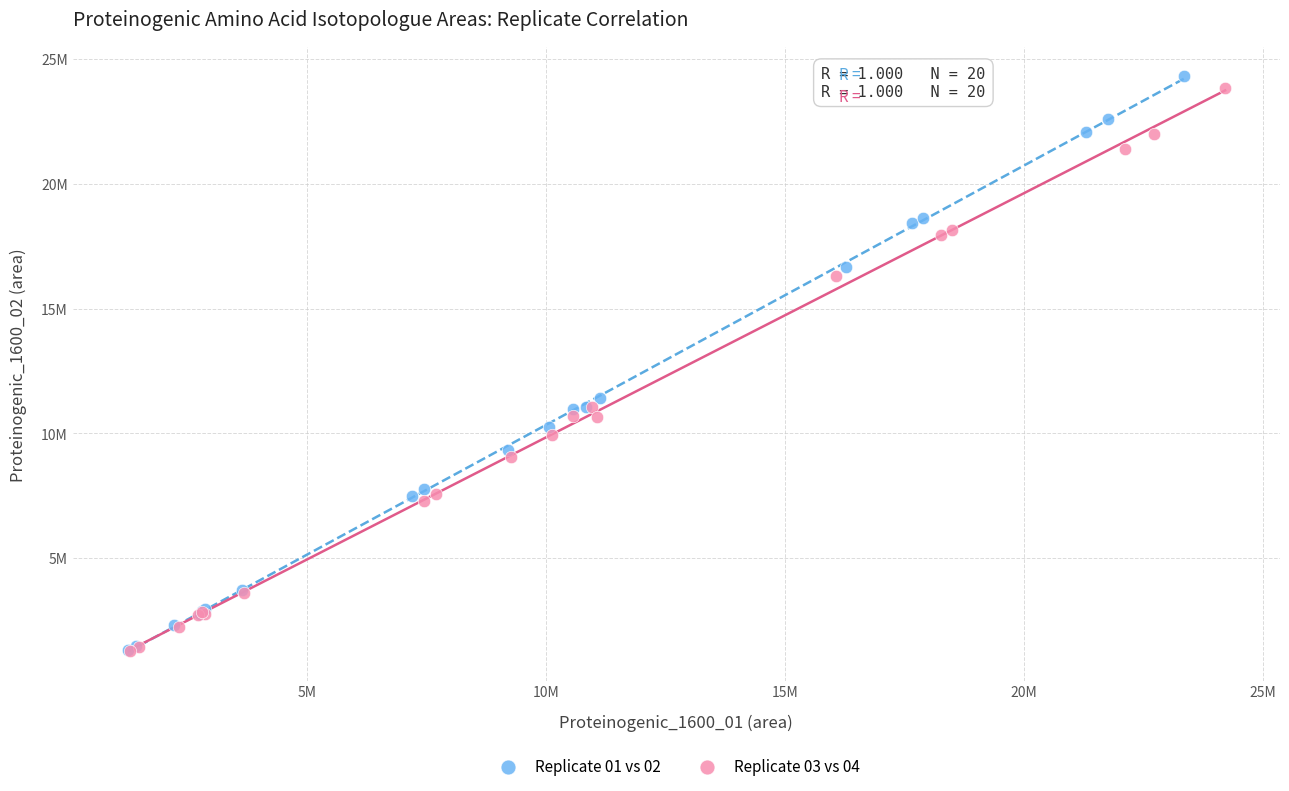

Which series reaches the maximum Y coordinate?

Replicate 01 vs 02